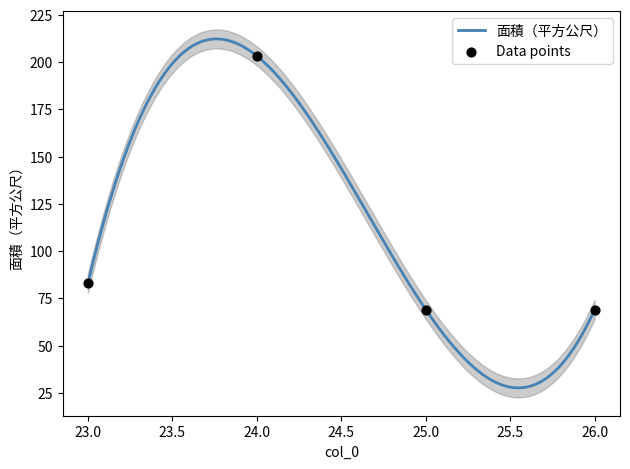

Approximately how many times larger is the value at 24 compared to 23?

2.5